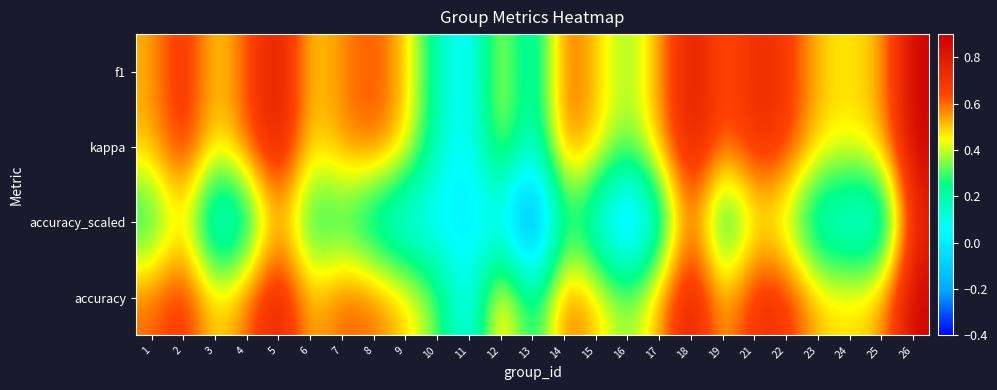

Reading left to right, extract all data points from this chart.

f1: 1=0.5	2=0.7	3=0.5	4=0.6	5=0.8	6=0.5	7=0.6	8=0.6	9=0.5	10=0.2	11=0.0	12=0.5	13=0.1	14=0.6	15=0.5	16=0.3	17=0.5	18=0.8	19=0.6	21=0.7	22=0.7	23=0.5	24=0.5	25=0.5	26=0.9
kappa: 1=0.5	2=0.7	3=0.5	4=0.6	5=0.8	6=0.5	7=0.6	8=0.6	9=0.5	10=0.2	11=0.0	12=0.5	13=0.1	14=0.6	15=0.5	16=0.3	17=0.5	18=0.8	19=0.6	21=0.7	22=0.7	23=0.5	24=0.5	25=0.5	26=0.9
accuracy_scaled: 1=0.2	2=0.5	3=-0.0	4=0.1	5=0.5	6=0.2	7=0.2	8=0.1	9=0.0	10=0.0	11=0.0	12=0.0	13=-0.4	14=0.2	15=0.1	16=-0.2	17=0.1	18=0.6	19=0.1	21=0.4	22=0.3	23=0.1	24=0.0	25=0.0	26=0.8
accuracy: 1=0.6	2=0.7	3=0.5	4=0.6	5=0.8	6=0.5	7=0.6	8=0.6	9=0.5	10=0.3	11=0.0	12=0.6	13=0.2	14=0.6	15=0.5	16=0.3	17=0.5	18=0.8	19=0.5	21=0.7	22=0.7	23=0.5	24=0.5	25=0.5	26=0.9